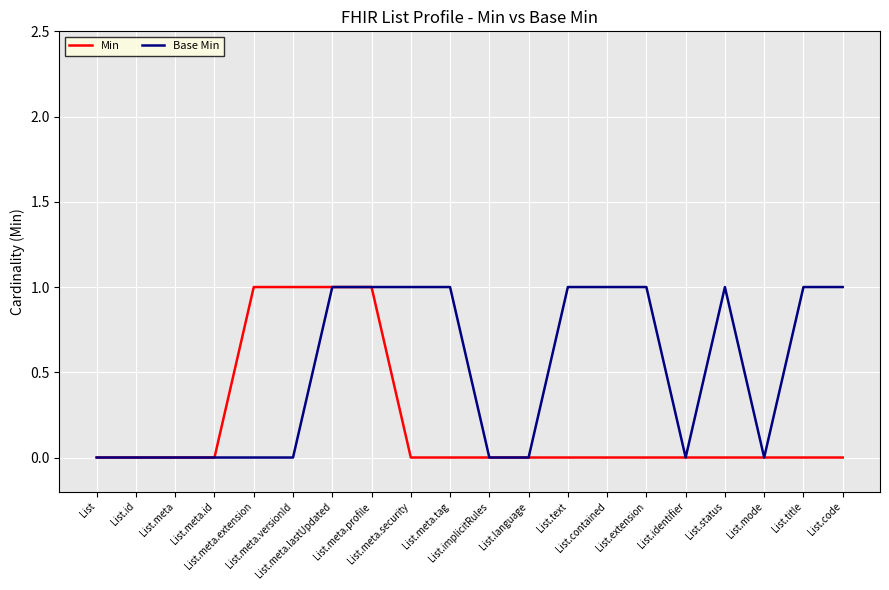

What is the difference between the second highest and second lowest values in the Min series?

1